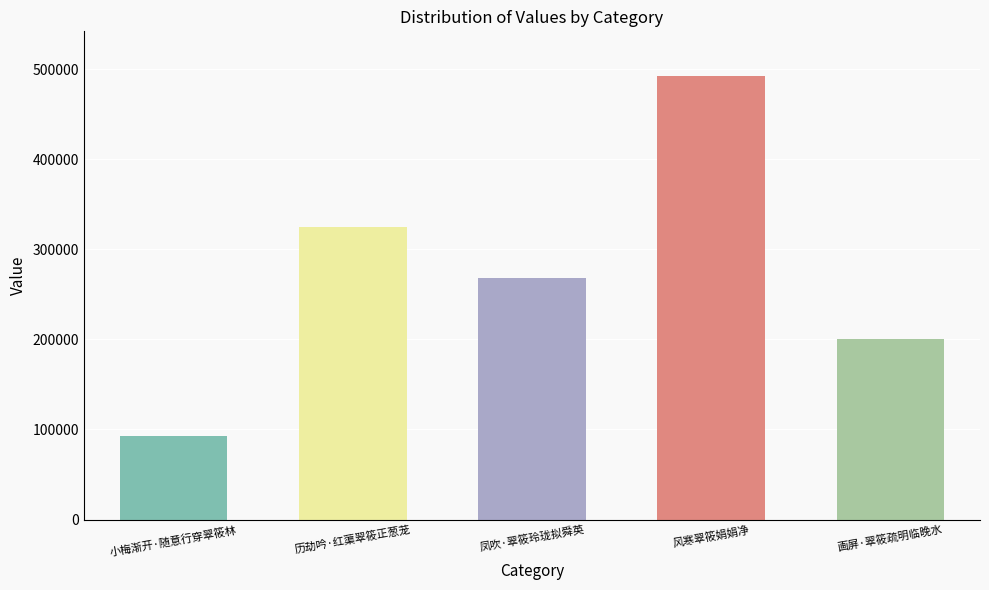

Reading left to right, extract all data points from this chart.

92954	325113	268665	492808	200980